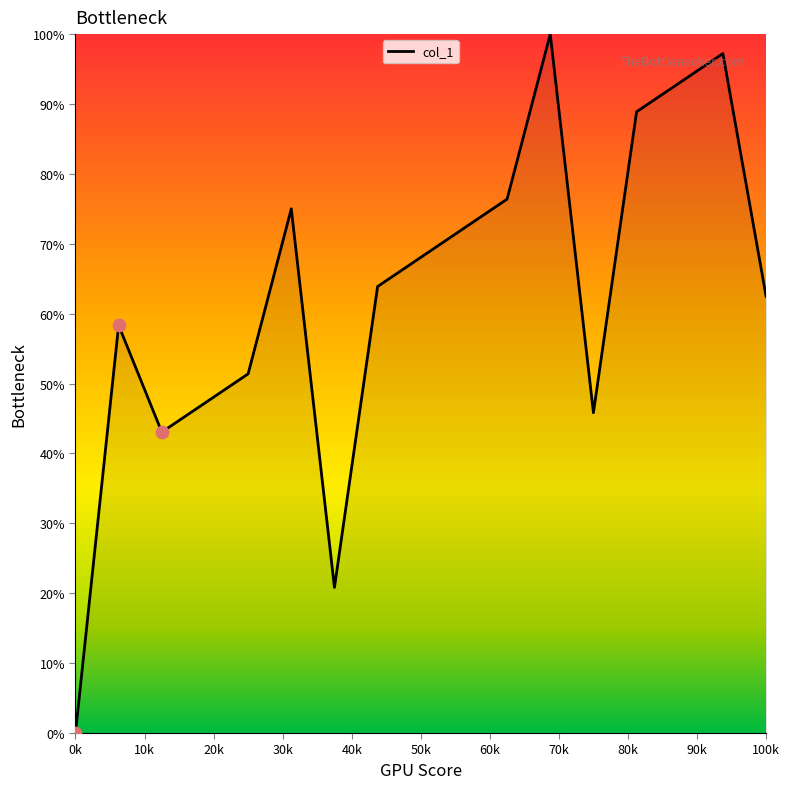

What is the greatest value displayed?

100.0